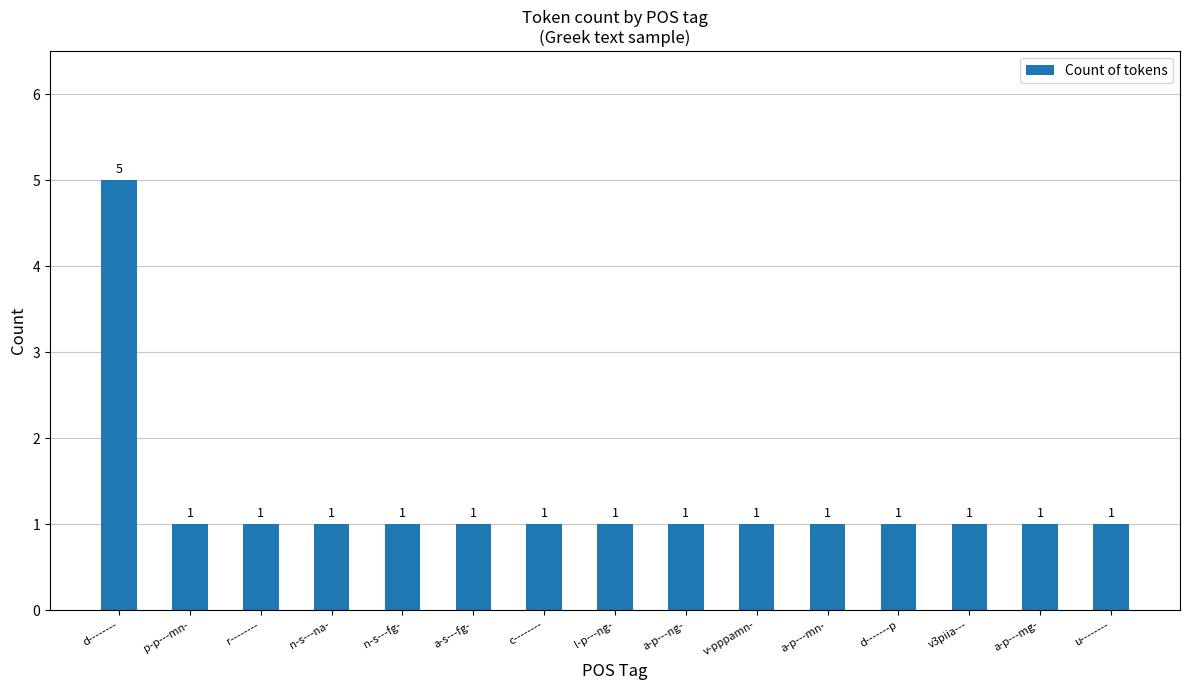

True or false: the data shows 1 at r--------.

True